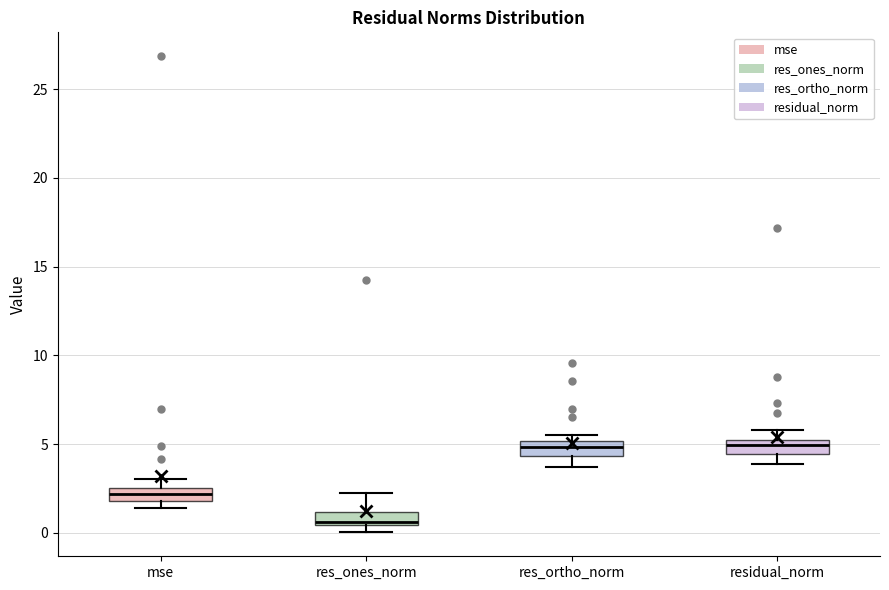

Where does the upper whisker of the box for res_ones_norm end on the y-axis? The values are not printed on the chart, so give them approximately, as read against the axis.

2.0